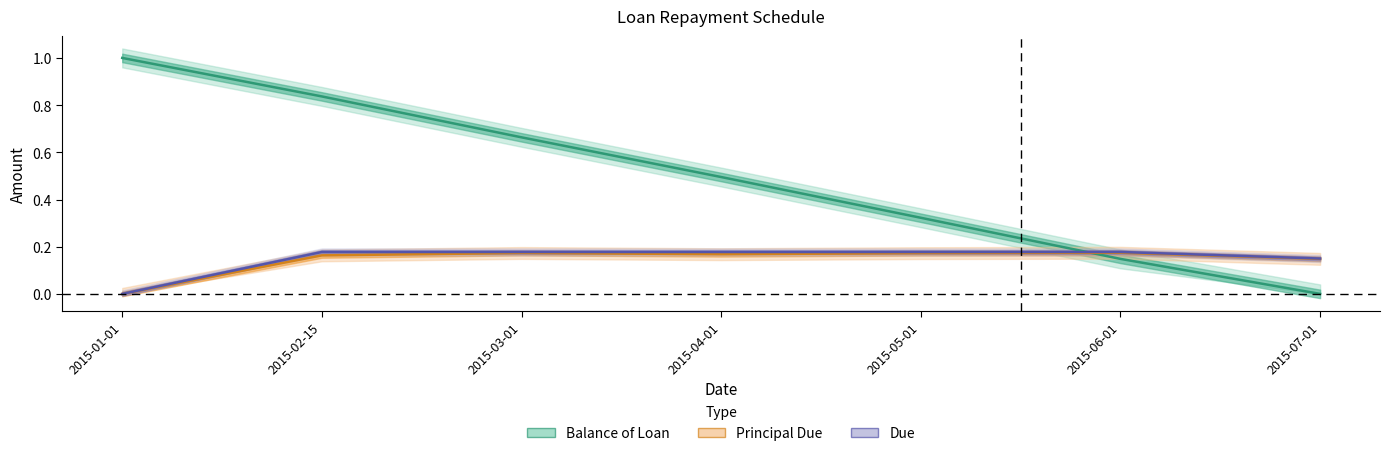

Reading right to left, transcribe all the data shown in this chart.

Balance of Loan: 0.0	0.1	0.3	0.5	0.7	0.8	1.0
Principal Due: 0.1	0.2	0.2	0.2	0.2	0.2	0.0
Due: 0.1	0.2	0.2	0.2	0.2	0.2	0.0